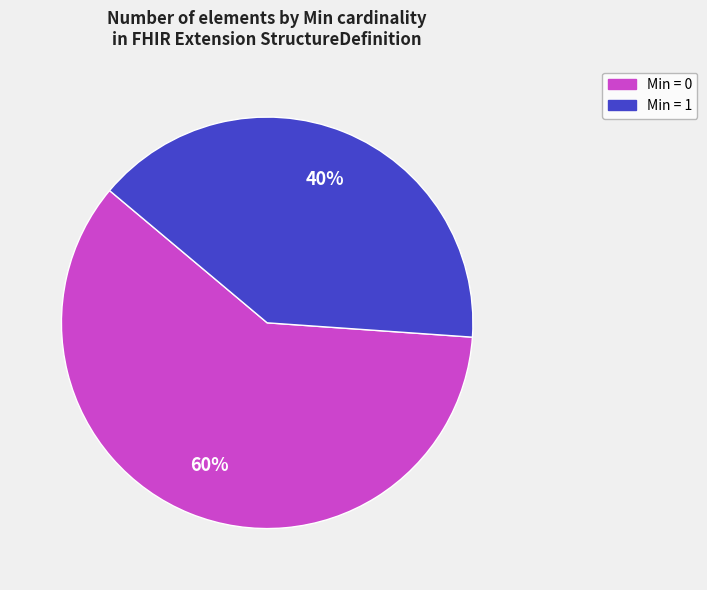

To the nearest percent, what is the average slice percentage?

50%